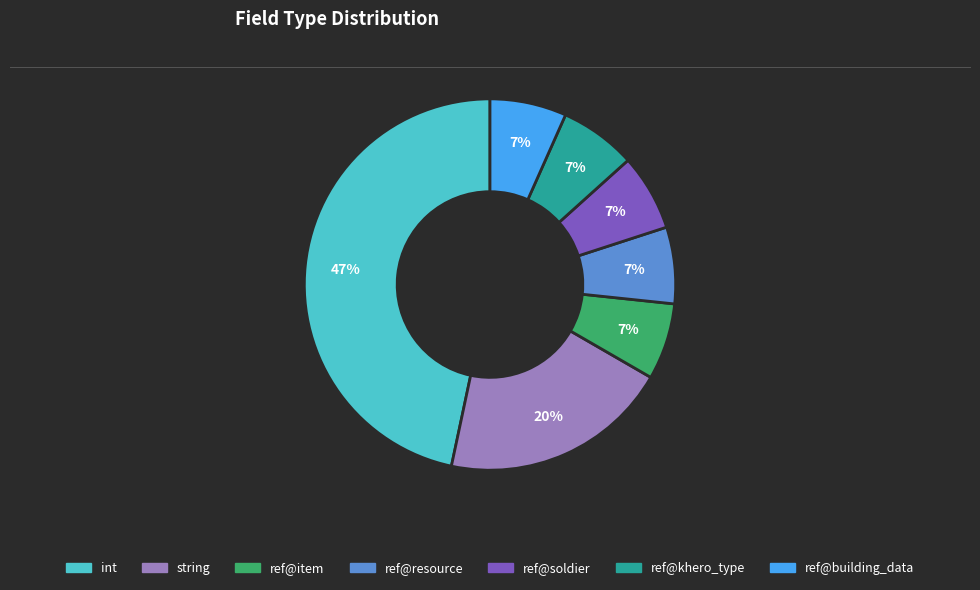

To the nearest percent, what is the average slice percentage?

14%